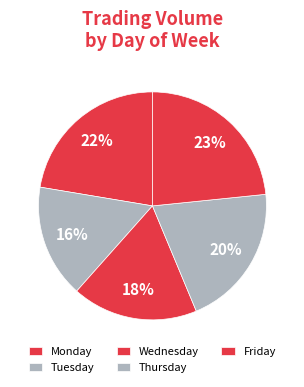

Which has a higher value, Monday or Wednesday?

Monday